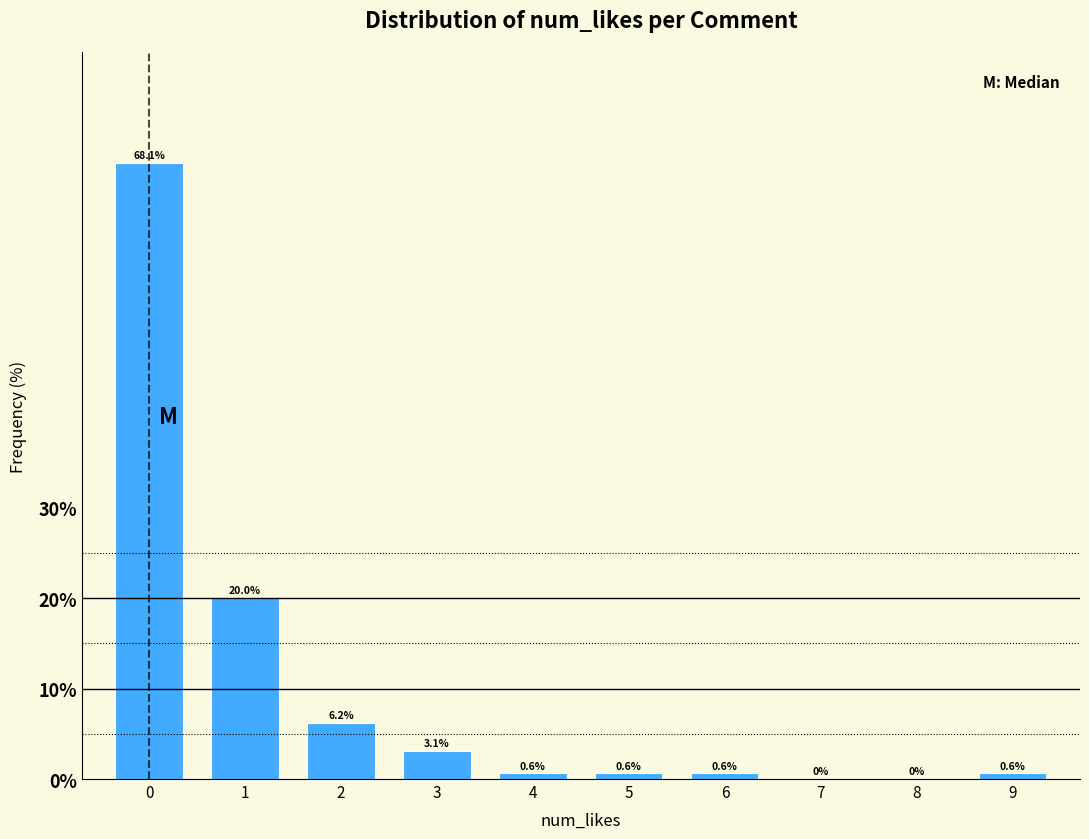

Over which range of the x-axis is the bar tallest?

-0.5 to 0.5